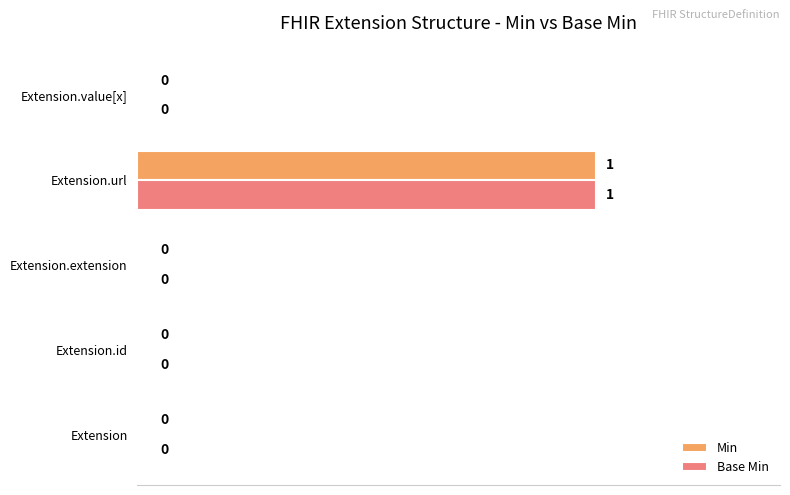

Count the Base Min values in the range 0 to 1.

5